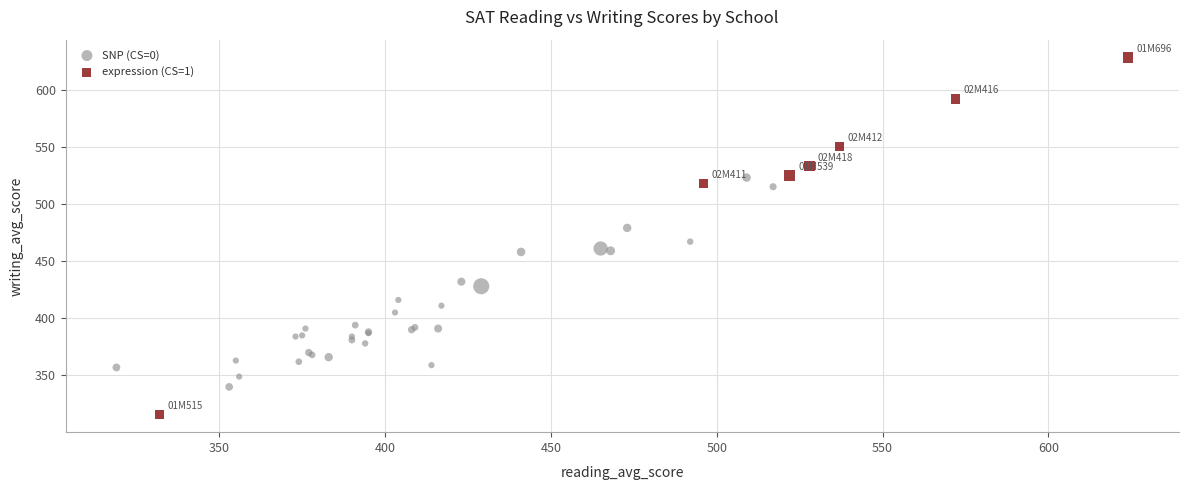

Which series has the largest Y range (max minus min)?

expression (CS=1)